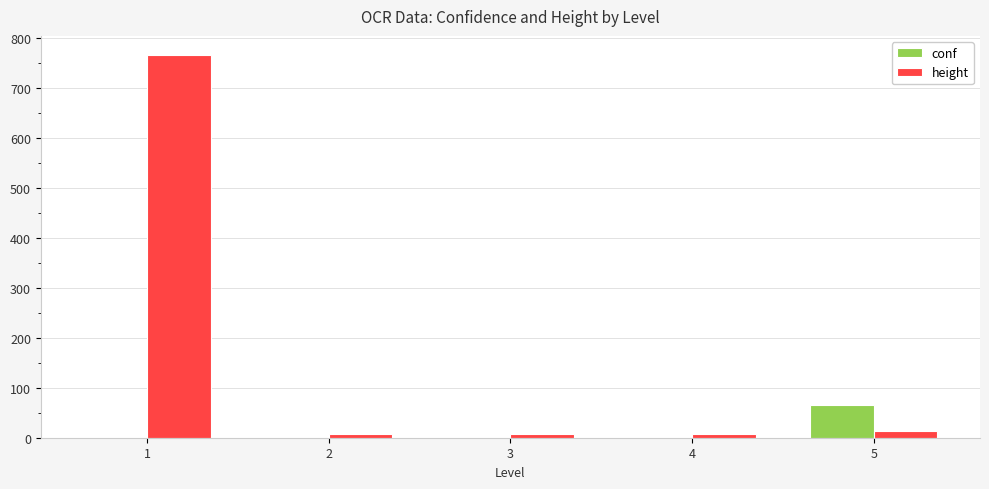

Between 4 and 5, which series saw the biggest shift?

conf